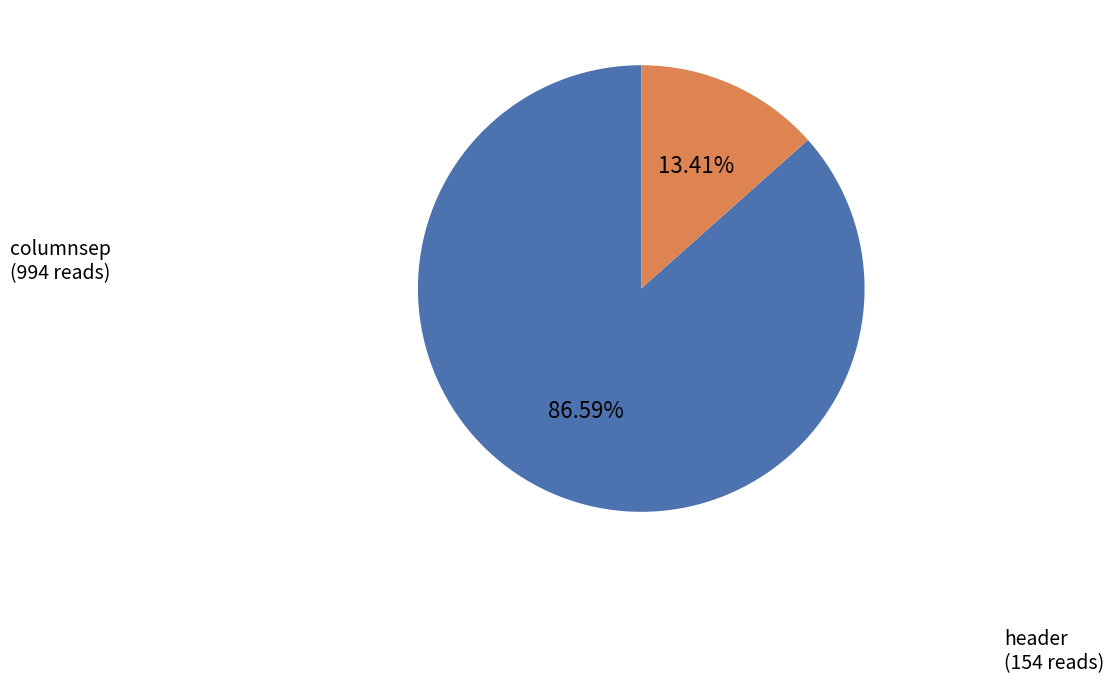

To the nearest percent, what percentage of the pie is columnsep?

87%